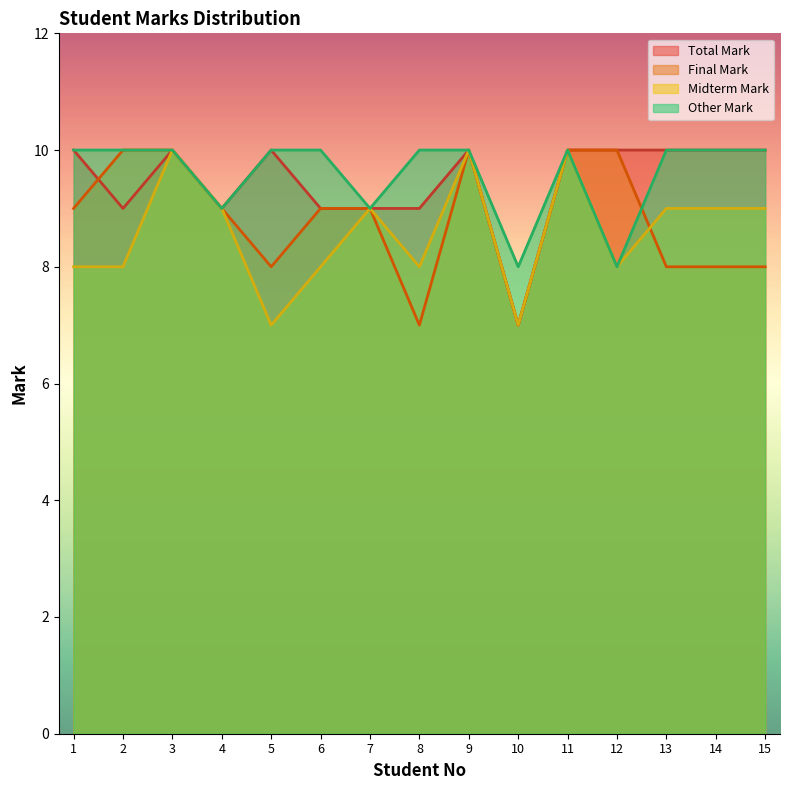

At which category does the chart reach its peak across all series?

2